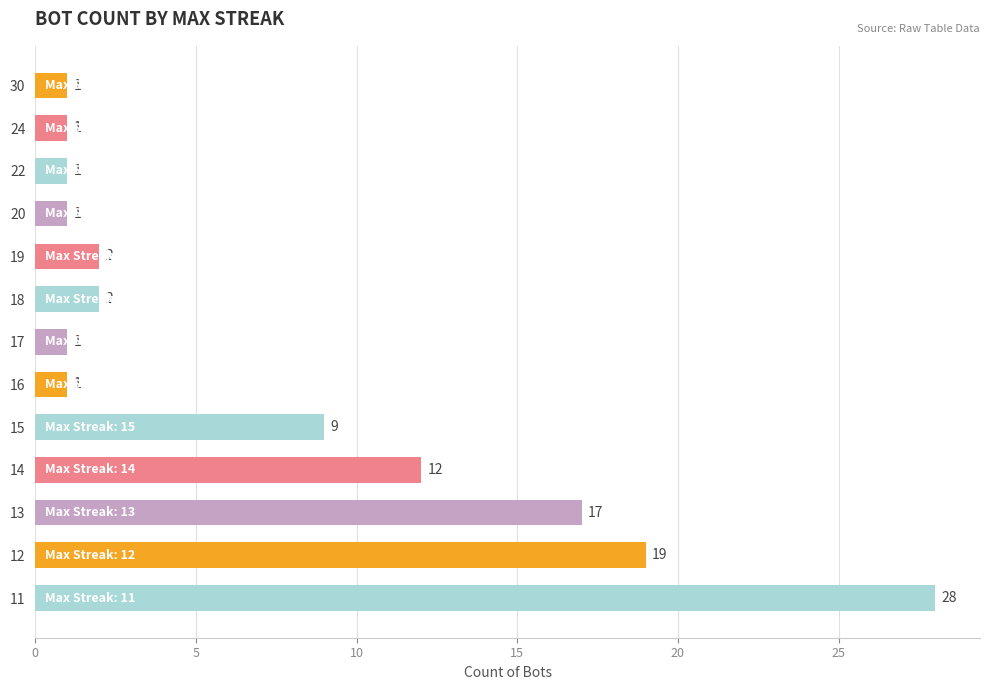

Reading top to bottom, transcribe all the data shown in this chart.

30=1	24=1	22=1	20=1	19=2	18=2	17=1	16=1	15=9	14=12	13=17	12=19	11=28